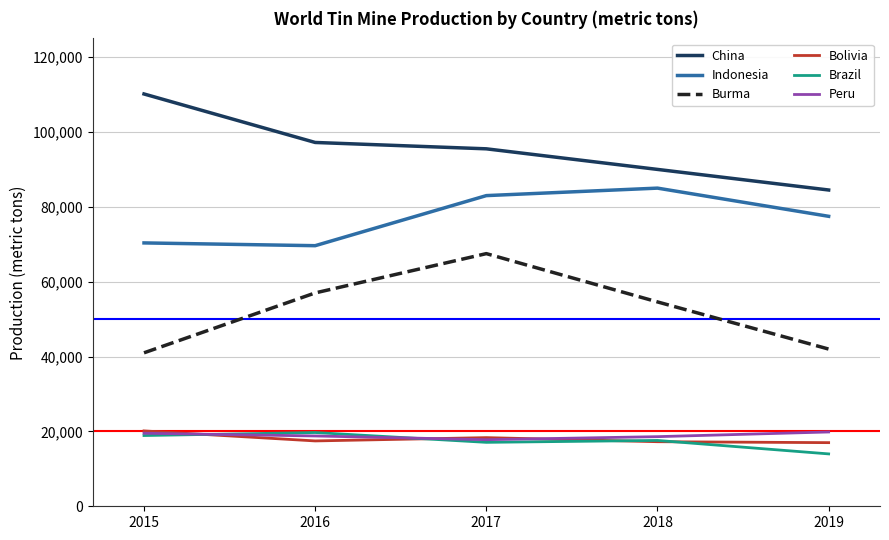

What are all the series names shown in the legend?

China, Indonesia, Burma, Bolivia, Brazil, Peru